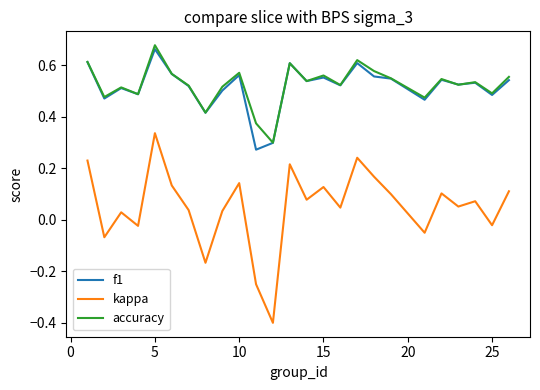

What is the minimum value for kappa?

-0.4